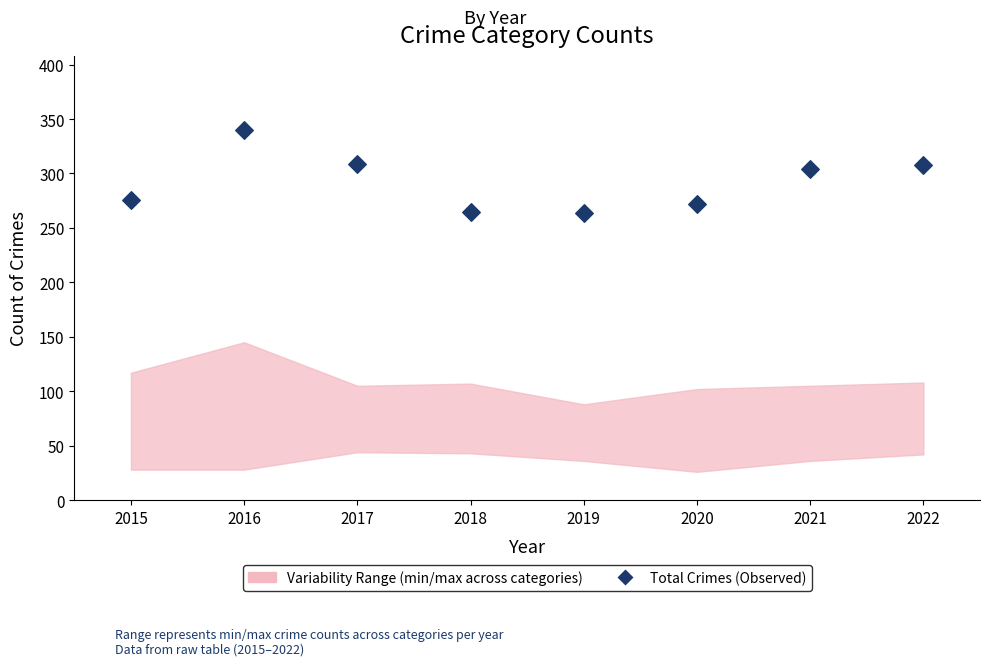

What is the range of Y values (max minus min)?

76